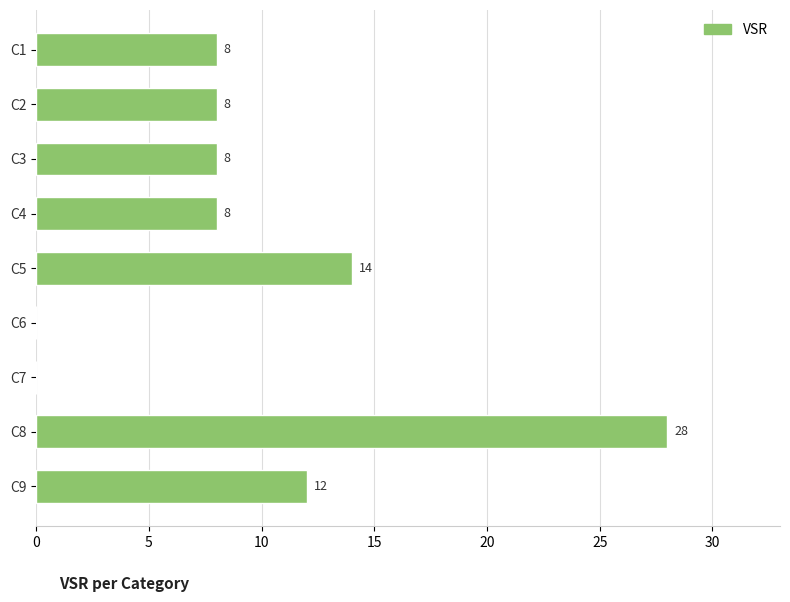

True or false: the data shows 8 at C4.

True